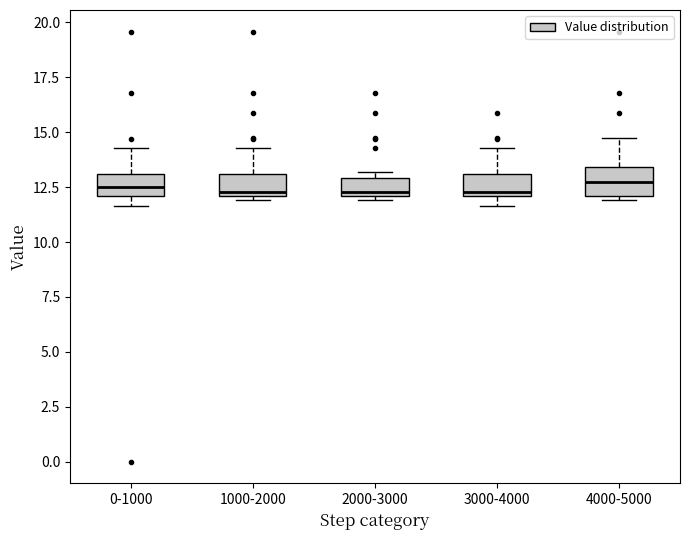

Where is the upper edge of the box for 1000-2000 on the y-axis? The values are not printed on the chart, so give them approximately, as read against the axis.

13.0